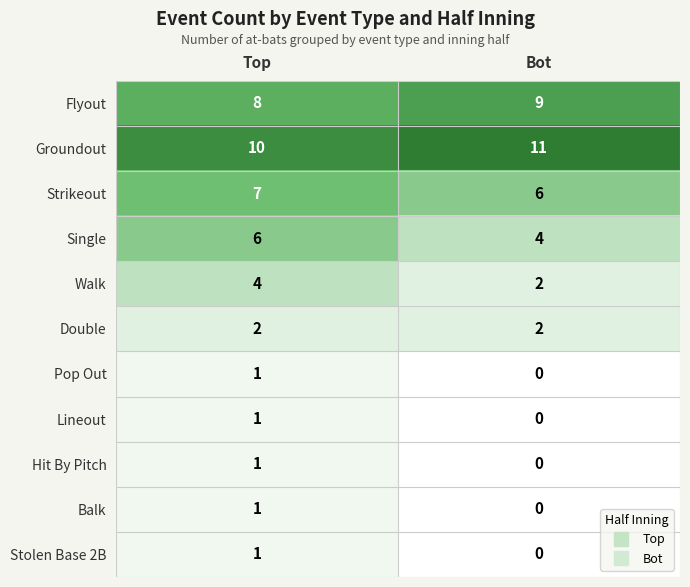

What is the difference between the highest and lowest values at Top?

9